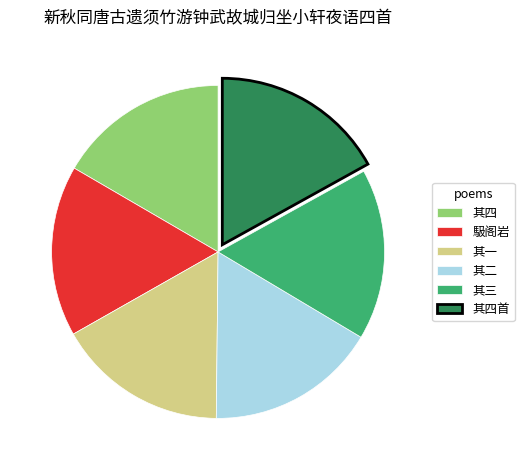

Is there any slice that represents more than half of the pie?

No